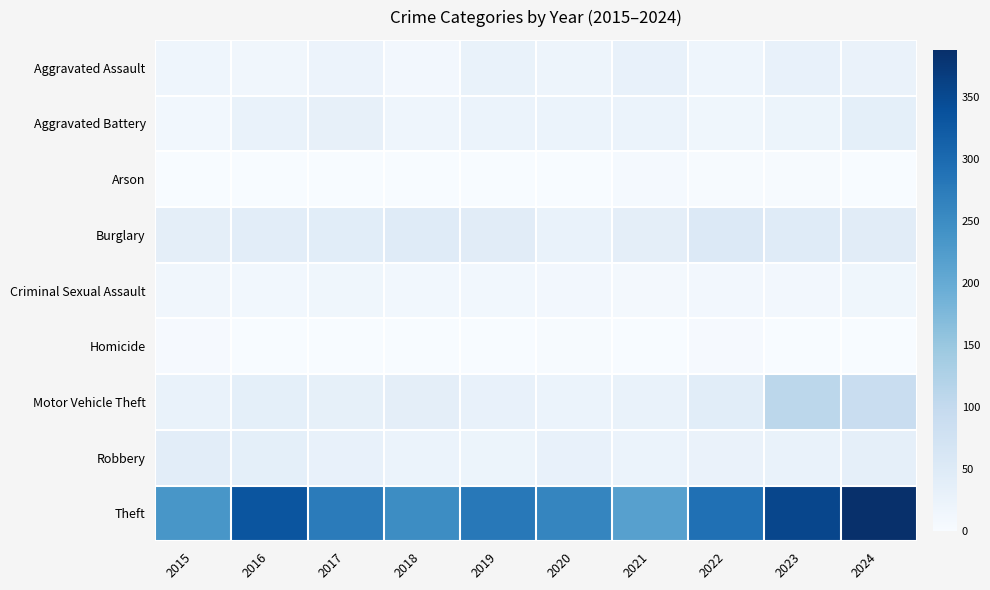

Reading left to right, extract all data points from this chart.

Aggravated Assault: 2015=17	2016=13	2017=22	2018=10	2019=27	2020=19	2021=29	2022=18	2023=29	2024=25
Aggravated Battery: 2015=11	2016=27	2017=31	2018=18	2019=24	2020=23	2021=23	2022=15	2023=20	2024=35
Arson: 2015=0	2016=0	2017=1	2018=1	2019=1	2020=1	2021=5	2022=3	2023=2	2024=1
Burglary: 2015=37	2016=40	2017=42	2018=46	2019=43	2020=26	2021=37	2022=52	2023=46	2024=43
Criminal Sexual Assault: 2015=13	2016=11	2017=15	2018=11	2019=11	2020=10	2021=9	2022=10	2023=10	2024=15
Homicide: 2015=4	2016=0	2017=1	2018=0	2019=0	2020=2	2021=1	2022=4	2023=1	2024=0
Motor Vehicle Theft: 2015=27	2016=35	2017=32	2018=37	2019=29	2020=23	2021=26	2022=42	2023=109	2024=90
Robbery: 2015=40	2016=35	2017=29	2018=23	2019=20	2020=28	2021=24	2022=25	2023=27	2024=34
Theft: 2015=234	2016=332	2017=275	2018=249	2019=280	2020=260	2021=218	2022=292	2023=354	2024=388